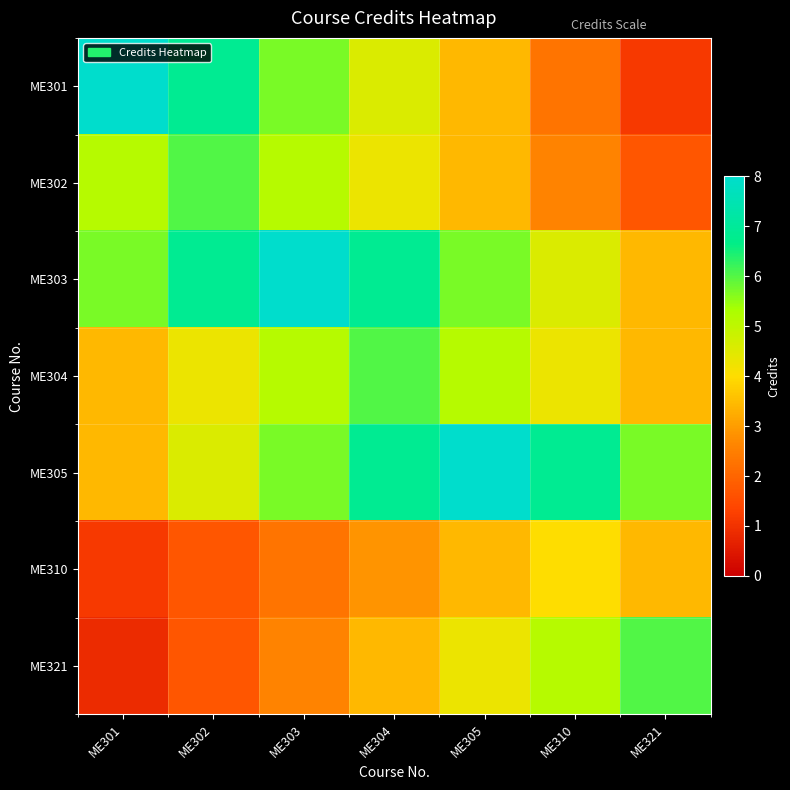

Which label corresponds to the smallest value in the chart?

ME301